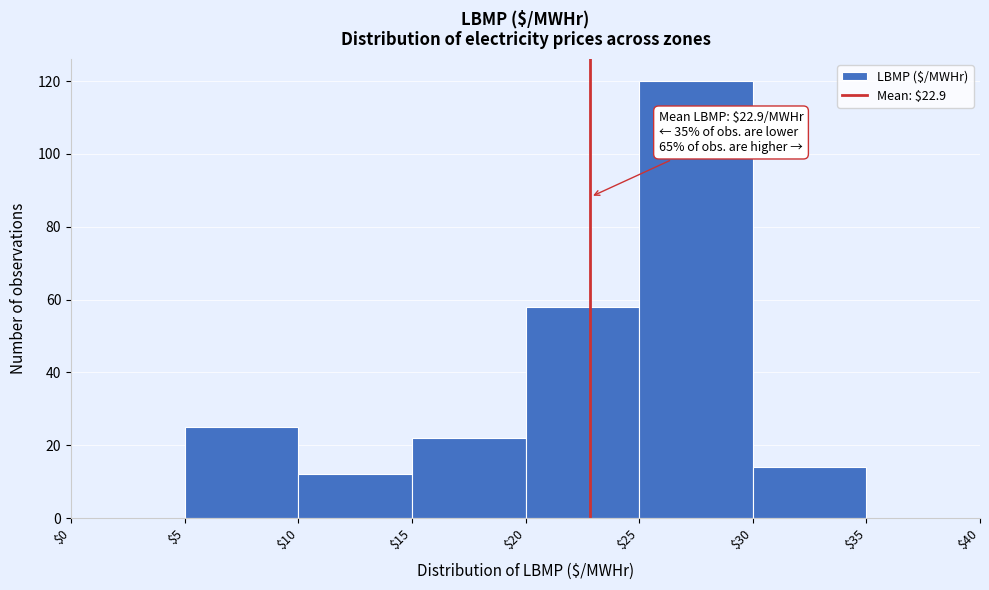

Over which range of the x-axis is the bar tallest?

$25 to $30